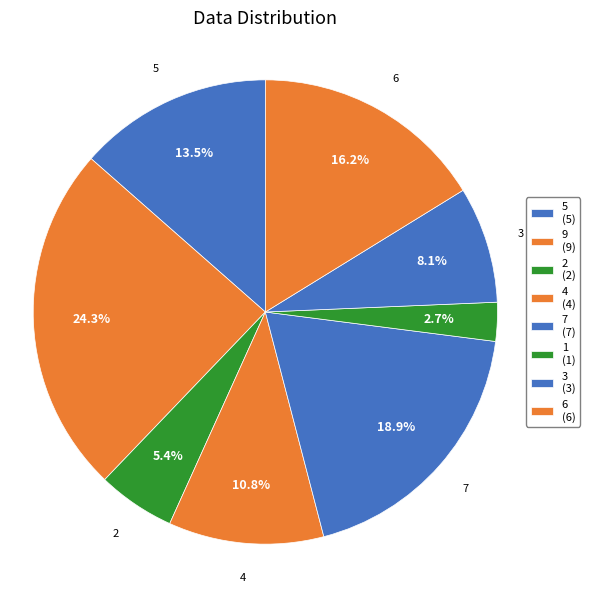

To the nearest percent, what portion does 1 represent?

3%